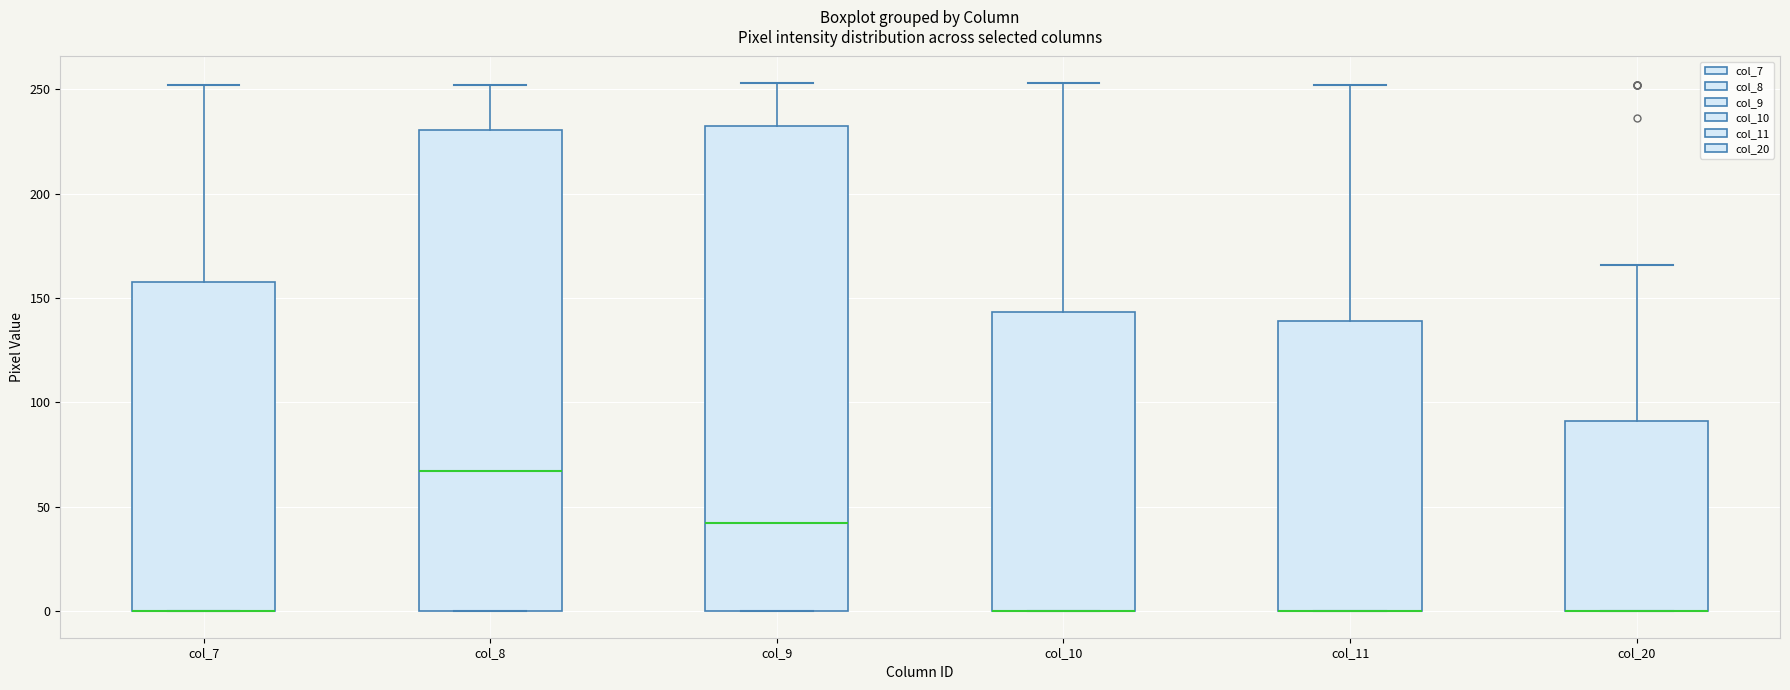

Reading left to right, transcribe this box plot: for each box, give where its median line is, the range the box spans, and where its two whiskers end, as read against the y-axis. The values are not printed on the chart, so give them approximately, as read against the axis.

col_7: median 0 (drawn on the box's lower edge), box 0 to 160, whiskers 0 to 250
col_8: median 65, box 0 to 230, whiskers 0 to 250
col_9: median 45, box 0 to 230, whiskers 0 to 255
col_10: median 0 (drawn on the box's lower edge), box 0 to 145, whiskers 0 to 255
col_11: median 0 (drawn on the box's lower edge), box 0 to 140, whiskers 0 to 250
col_20: median 0 (drawn on the box's lower edge), box 0 to 90, whiskers 0 to 165